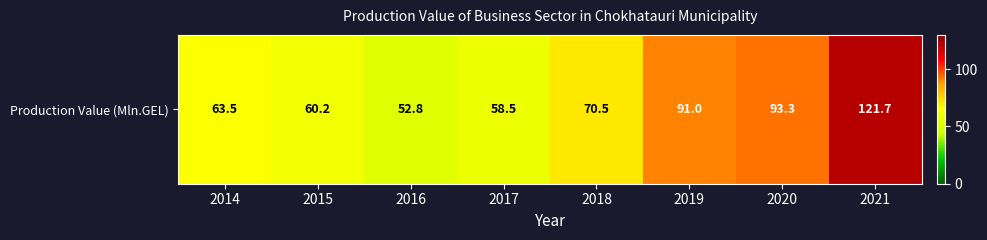

Which category has the highest value across all series?

2021